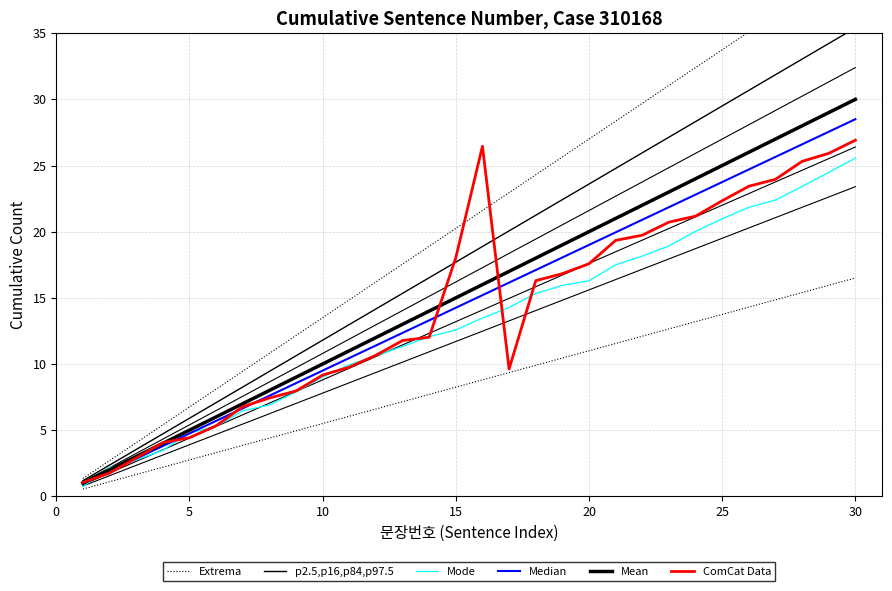

Reading left to right, what are all the values shown in this chart?

Extrema: 1.4	2.7	4.1	5.4	6.8	8.1	9.5	10.8	12.2	13.5	14.9	16.2	17.6	18.9	20.2	21.6	23.0	24.3	25.7	27.0	28.4	29.7	31.1	32.4	33.8	35.1	36.5	37.8	39.2	40.5
p2.5,p16,p84,p97.5: 1.2	2.4	3.5	4.7	5.9	7.1	8.3	9.4	10.6	11.8	13.0	14.2	15.3	16.5	17.7	18.9	20.1	21.2	22.4	23.6	24.8	26.0	27.1	28.3	29.5	30.7	31.9	33.0	34.2	35.4
Mode: 0.7	2.2	2.7	3.5	4.8	5.3	6.5	6.9	7.9	9.0	9.9	10.6	11.3	12.1	12.6	13.5	14.3	15.3	15.9	16.3	17.5	18.2	18.9	20.0	21.0	21.8	22.4	23.4	24.5	25.6
Median: 0.9	1.9	2.8	3.8	4.8	5.7	6.6	7.6	8.5	9.5	10.4	11.4	12.3	13.3	14.2	15.2	16.1	17.1	18.1	19.0	19.9	20.9	21.8	22.8	23.8	24.7	25.6	26.6	27.5	28.5
Mean: 1.0	2.0	3.0	4.0	5.0	6.0	7.0	8.0	9.0	10.0	11.0	12.0	13.0	14.0	15.0	16.0	17.0	18.0	19.0	20.0	21.0	22.0	23.0	24.0	25.0	26.0	27.0	28.0	29.0	30.0
ComCat Data: 1.0	1.8	2.9	4.1	4.4	5.3	6.8	7.4	8.0	9.2	9.8	10.7	11.8	12.0	18.0	26.5	9.6	16.3	16.8	17.6	19.3	19.7	20.7	21.2	22.3	23.4	24.0	25.3	25.9	26.9